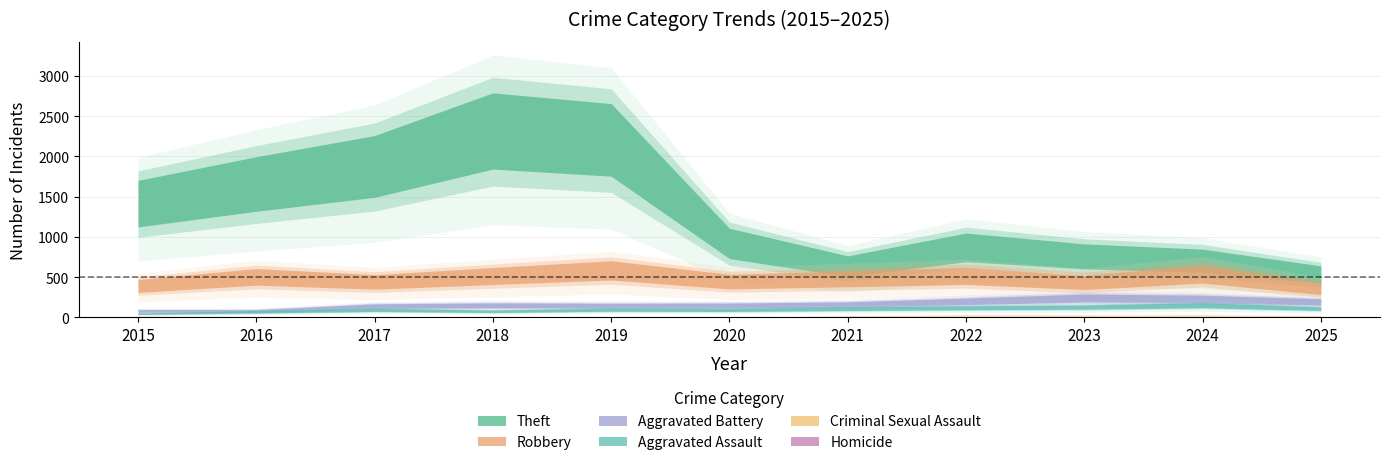

At which label does Criminal Sexual Assault first exceed 12?

2021